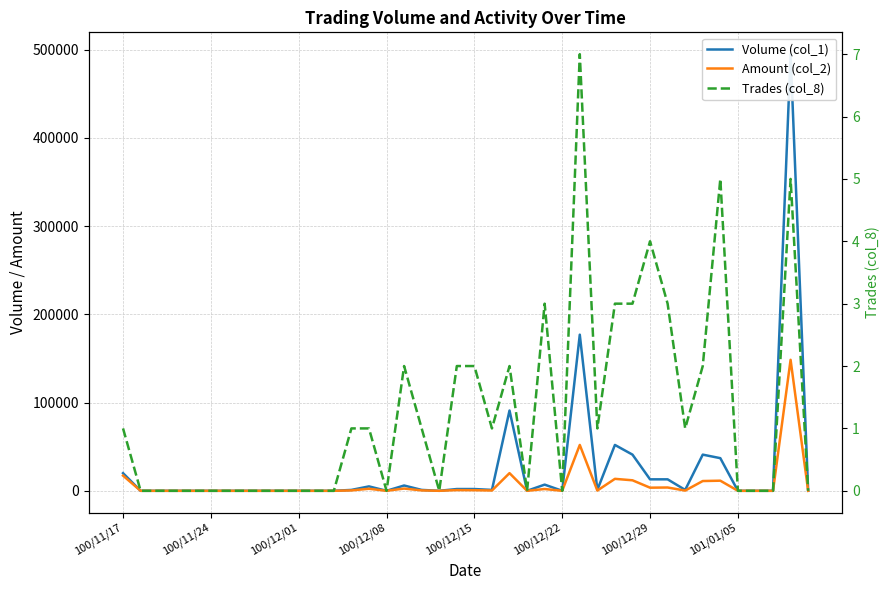

Where does the Volume (col_1) series first go above 1000?

100/11/17